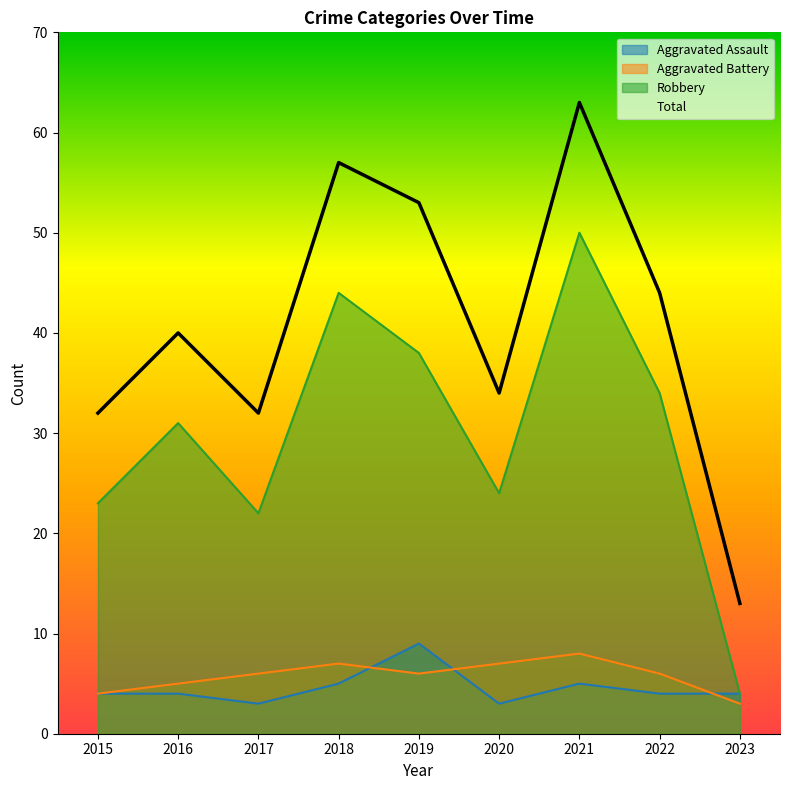

Between 2022 and 2018, which is larger?

2018